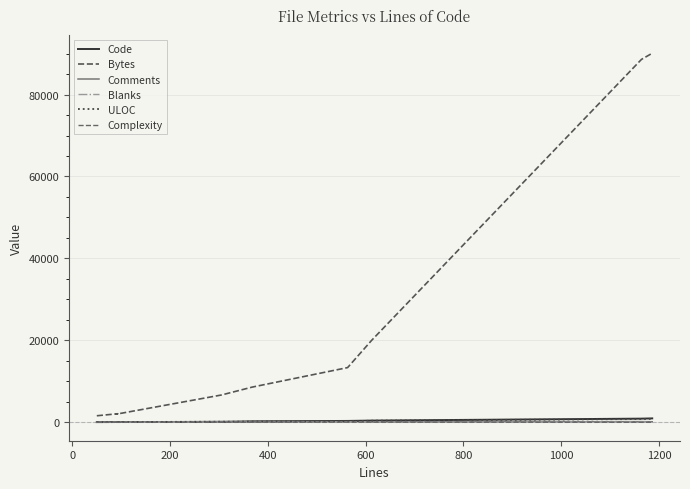

True or false: Comments and Complexity cross at least once.

False